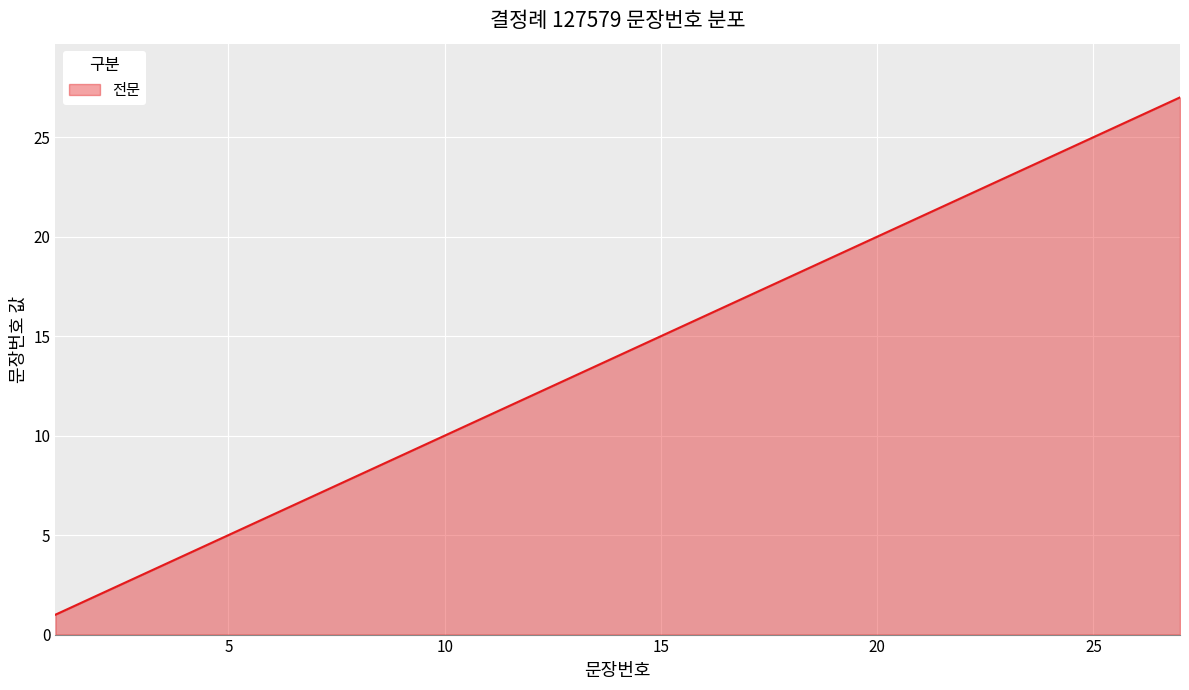

What is the maximum value shown in the chart?

27